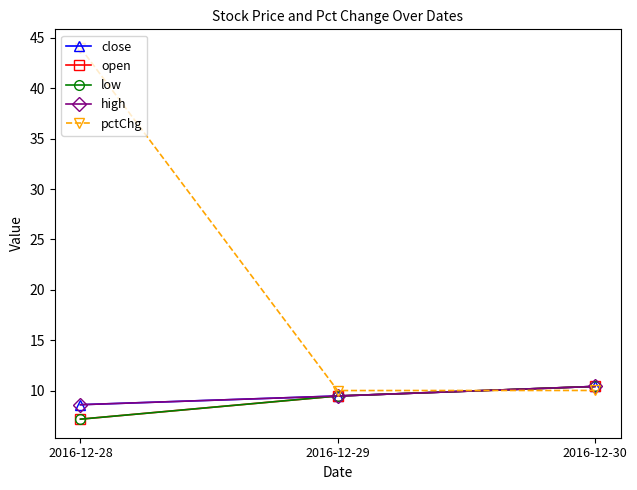

Is this an area chart (filled region under the line)?

No